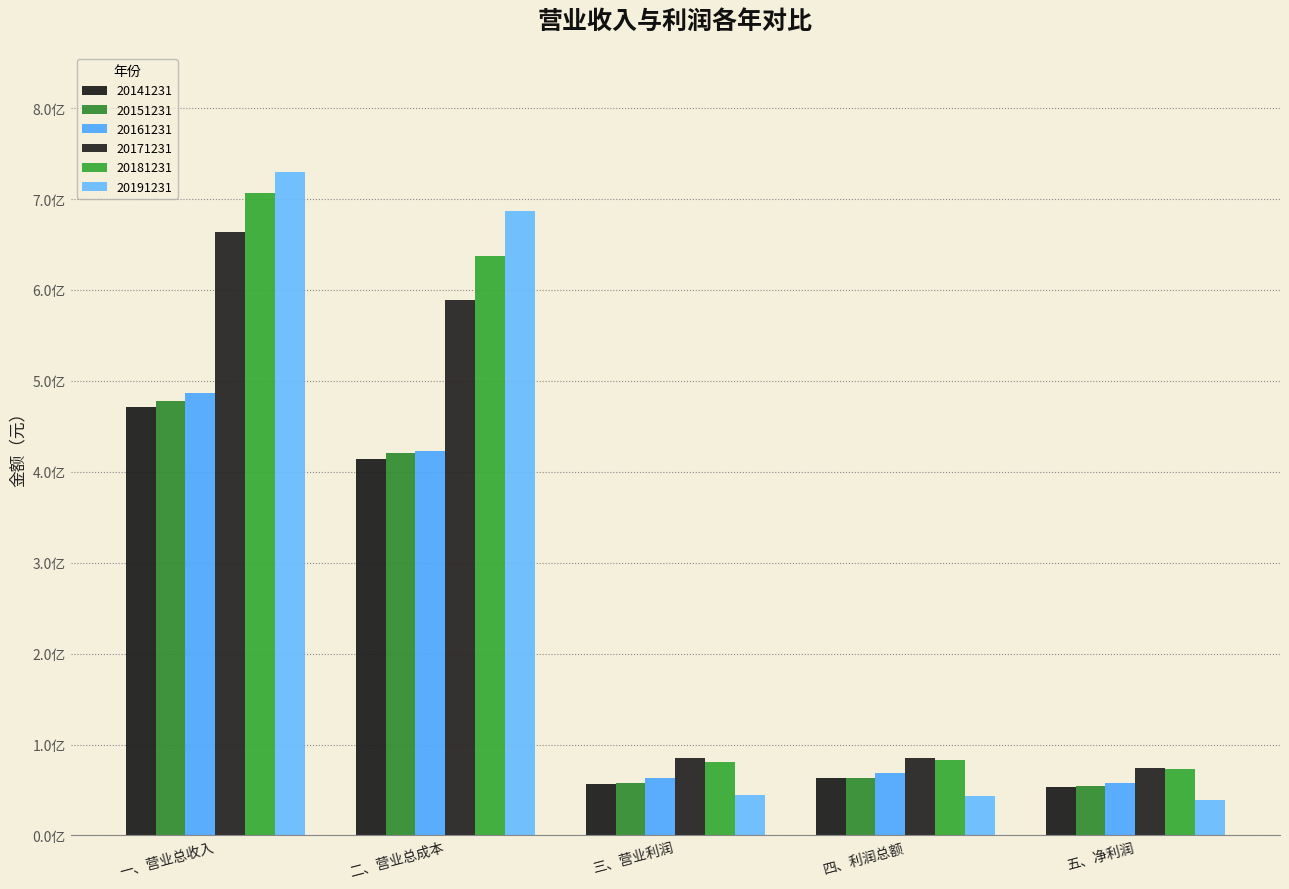

The 20151231 series shows 420845821.8 at 二、营业总成本. True or false?

True